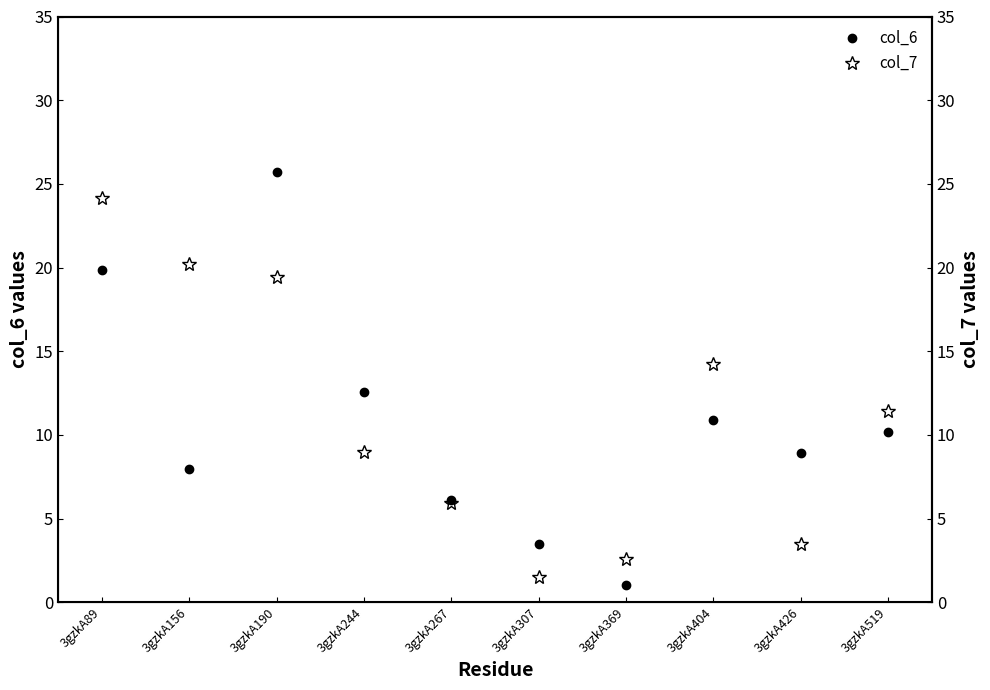

How many lines are shown in the chart?

2